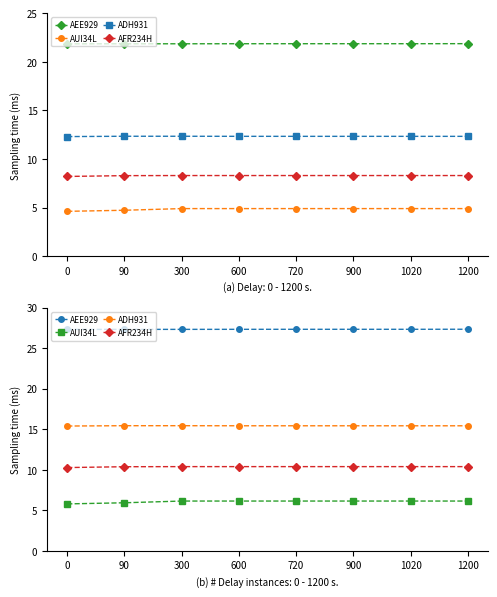

What is the value of the AFR234H point at the 3rd from the left?

10.4